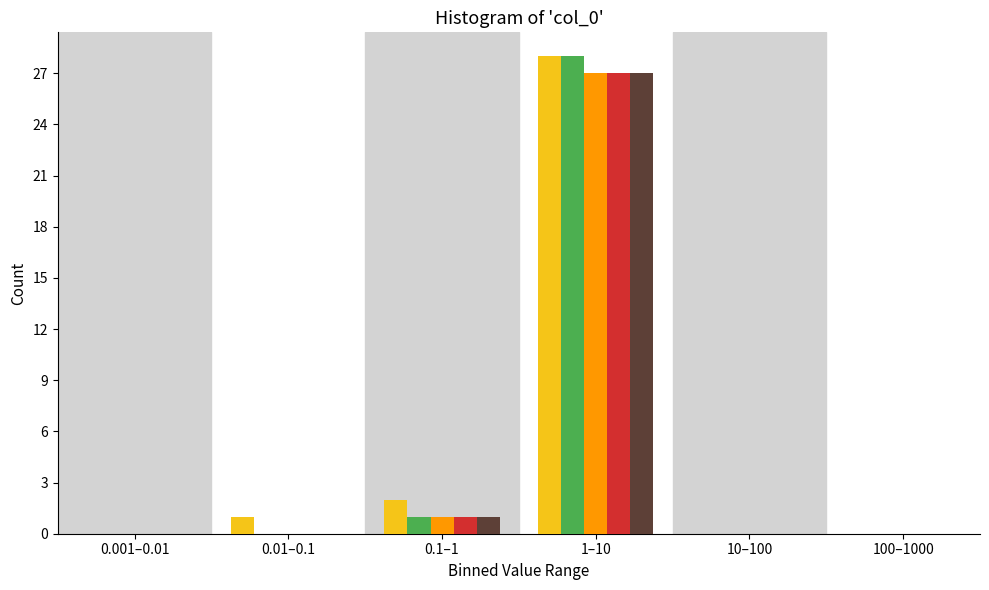

What is the maximum value shown in the chart?

28